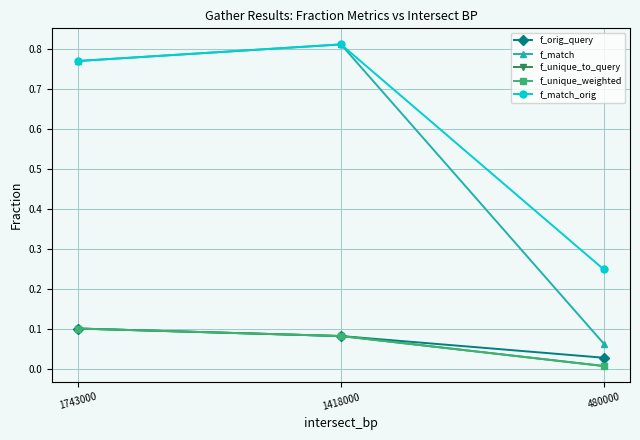

Does the chart have visible grid lines?

Yes